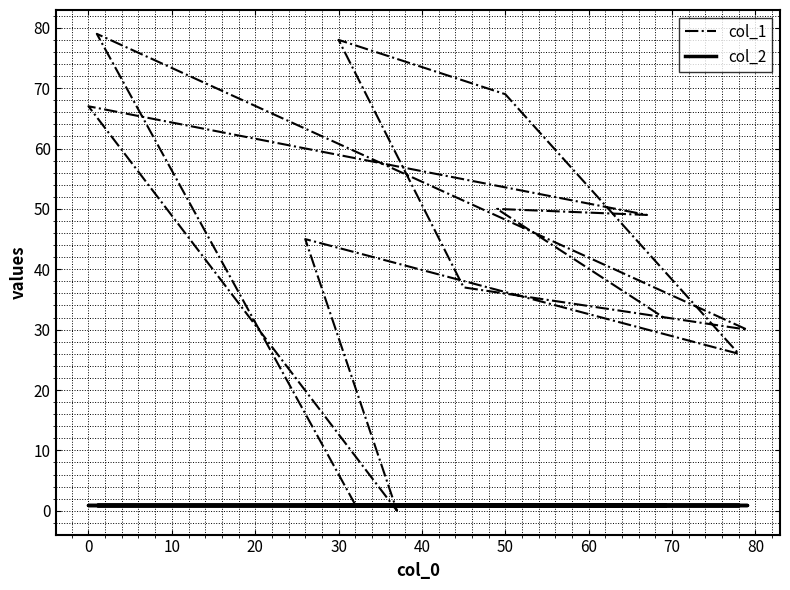

List the series in order of their peak value, lowest first.

col_2, col_1